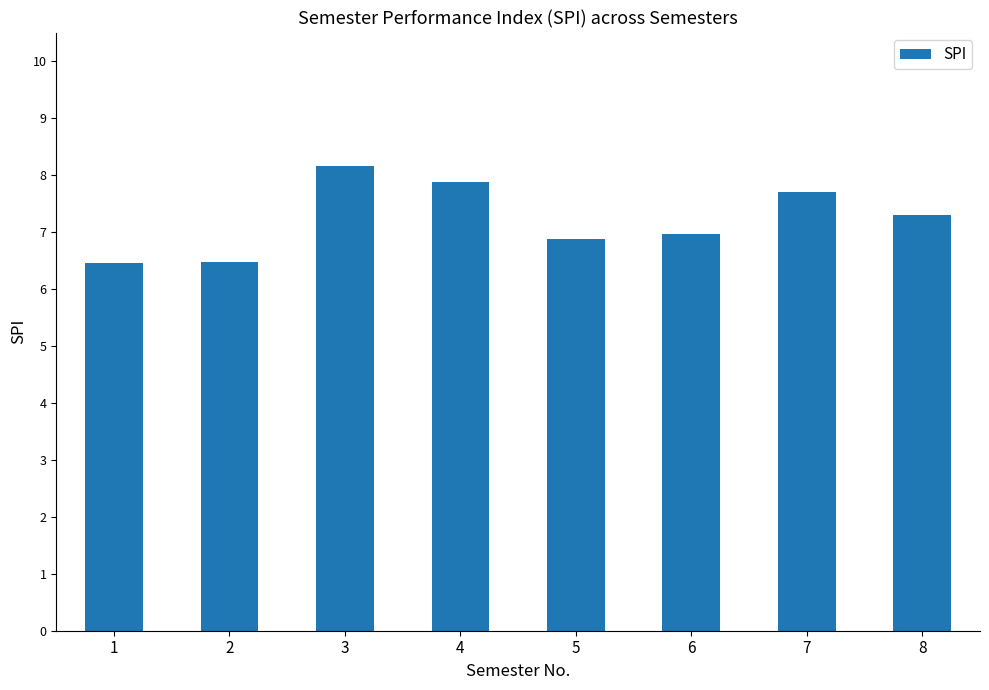

Which has a higher value, 1 or 7?

7